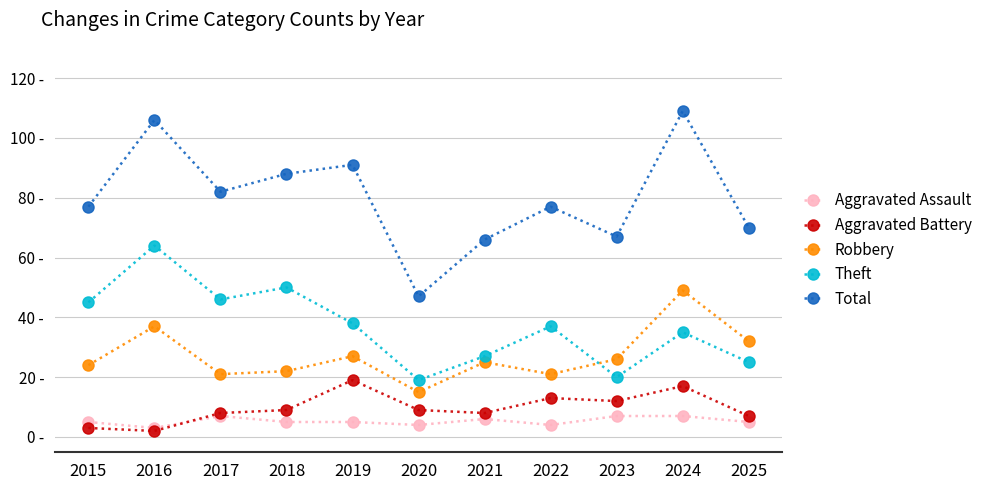

What are all the series names shown in the legend?

Aggravated Assault, Aggravated Battery, Robbery, Theft, Total